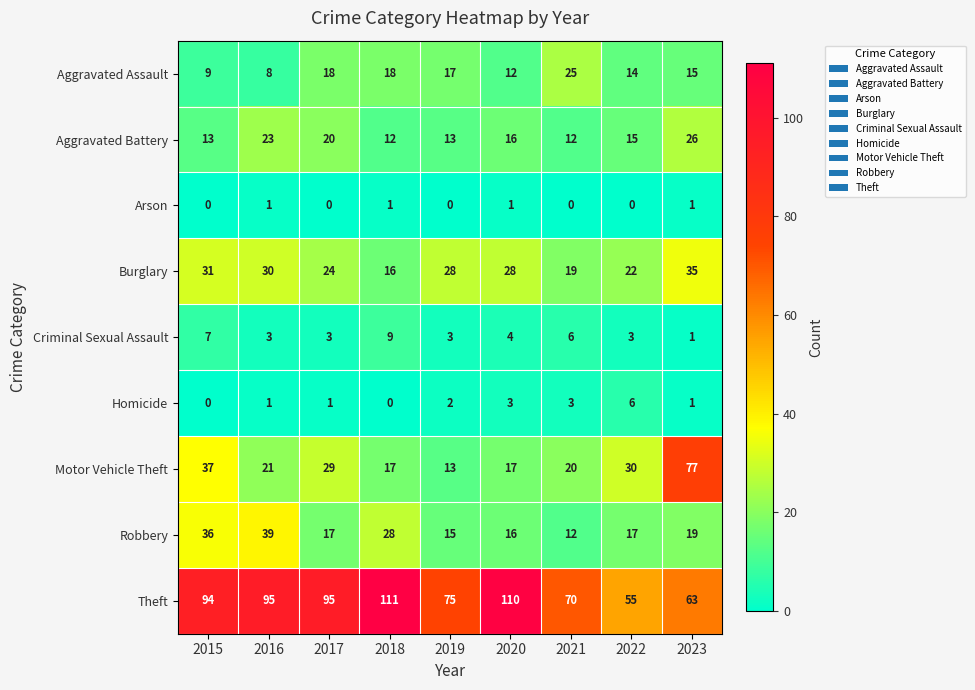

True or false: Arson has a value of 1 at 2018.

True